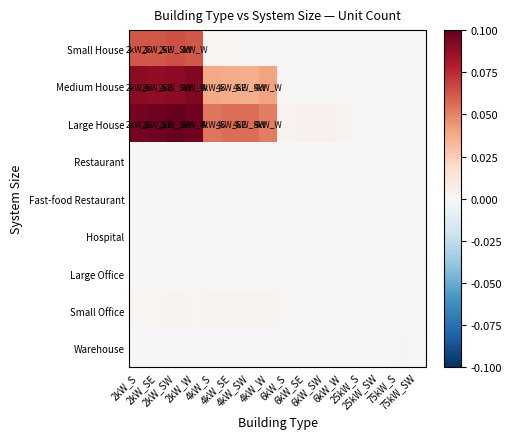

Which series has the largest total across all categories?

Large House